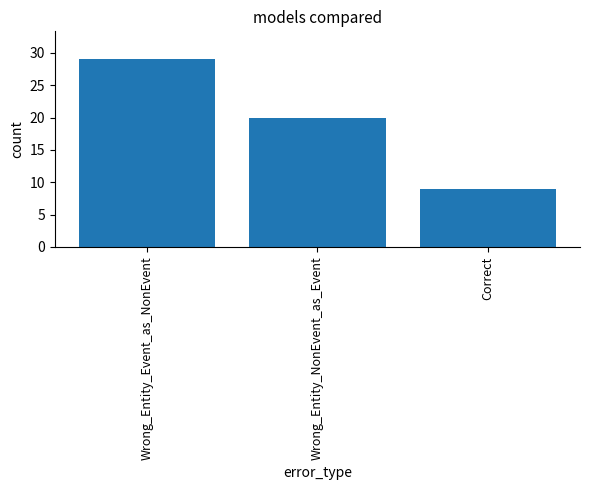

The value at Correct is 6. True or false?

False